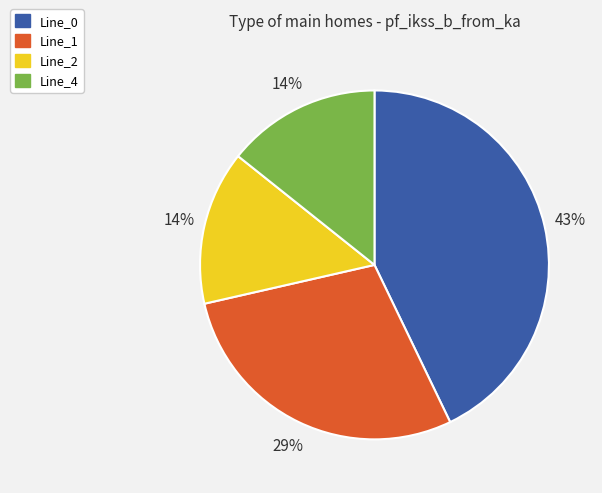

Which has a higher value, Line_0 or Line_2?

Line_0